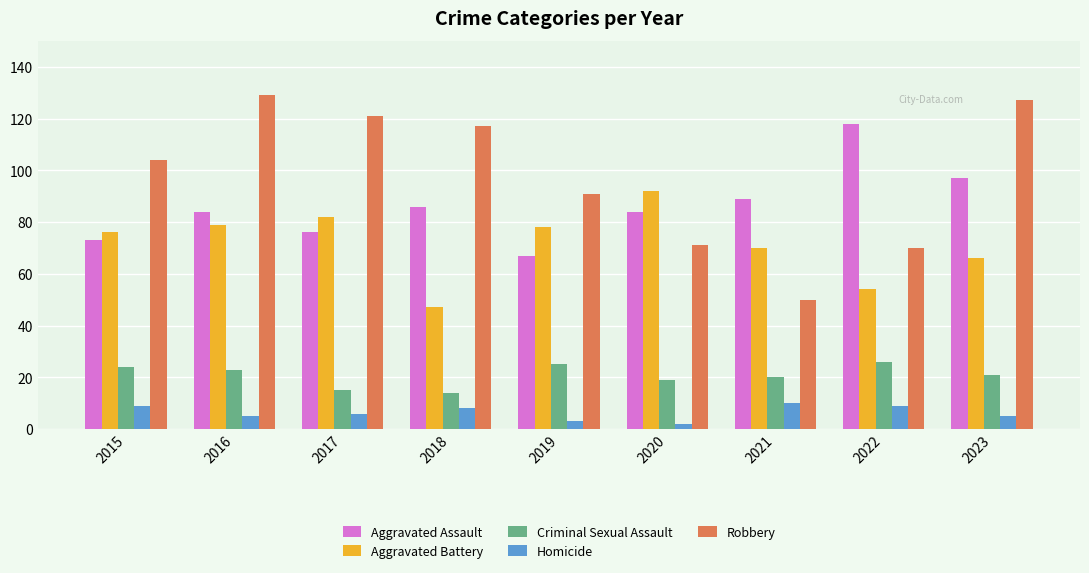

How many groups of bars are there?

9